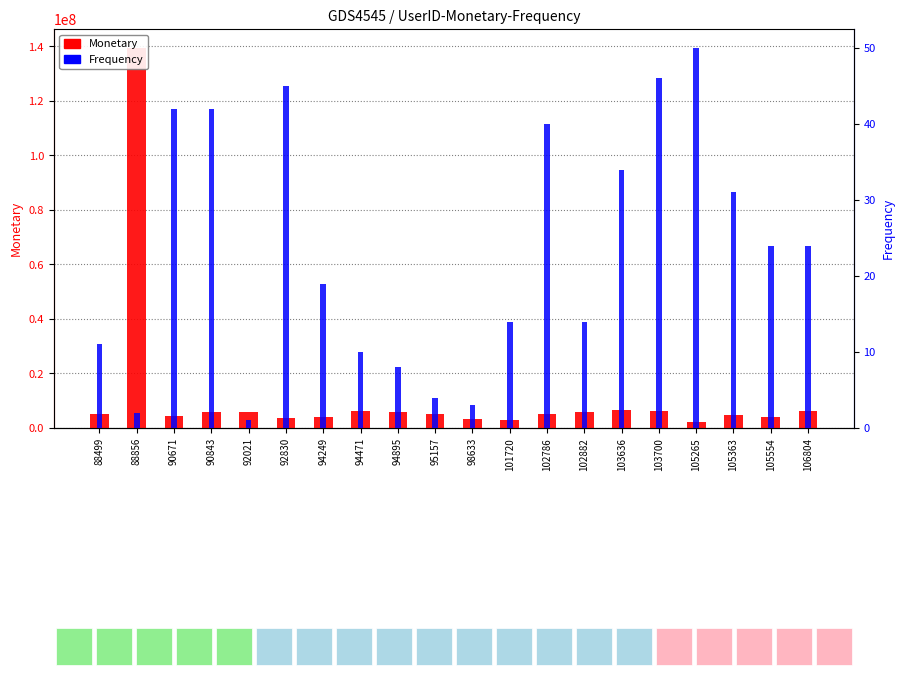

What is the value of the Monetary bar at the 20th from the left?

6343000